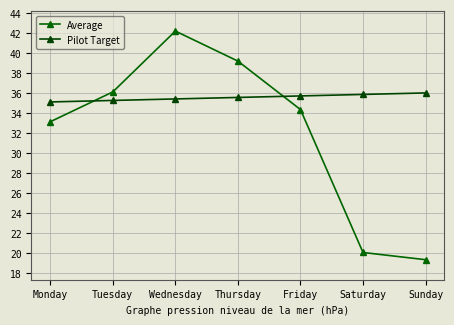

What is the highest value of the Average series?

42.2